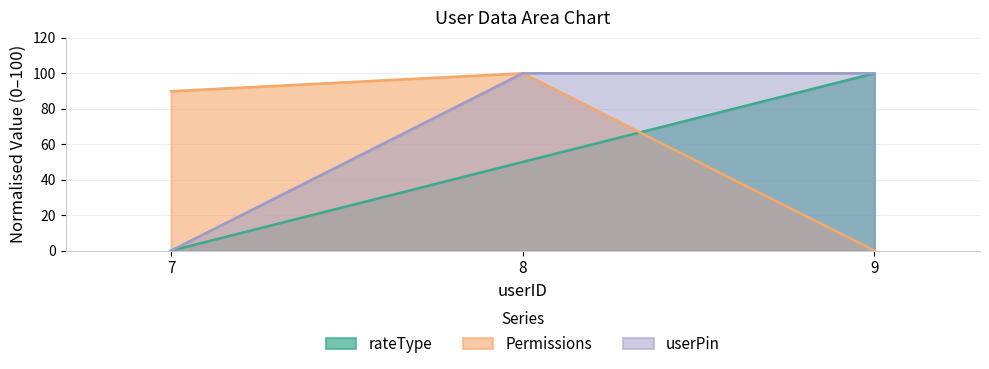

What is the value of the Permissions point at the 2nd from the left?

100.0